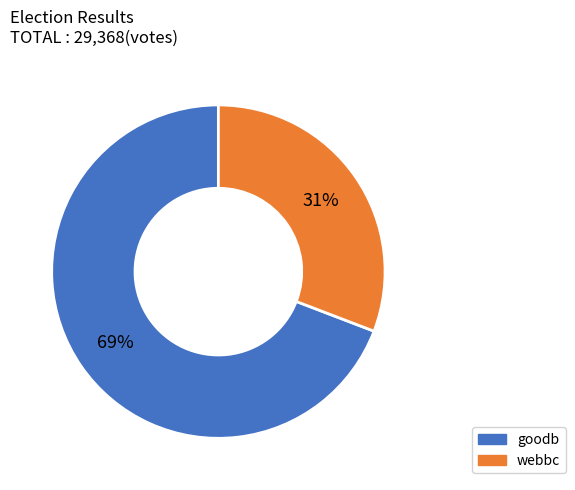

Which category has the biggest portion of the pie?

goodb